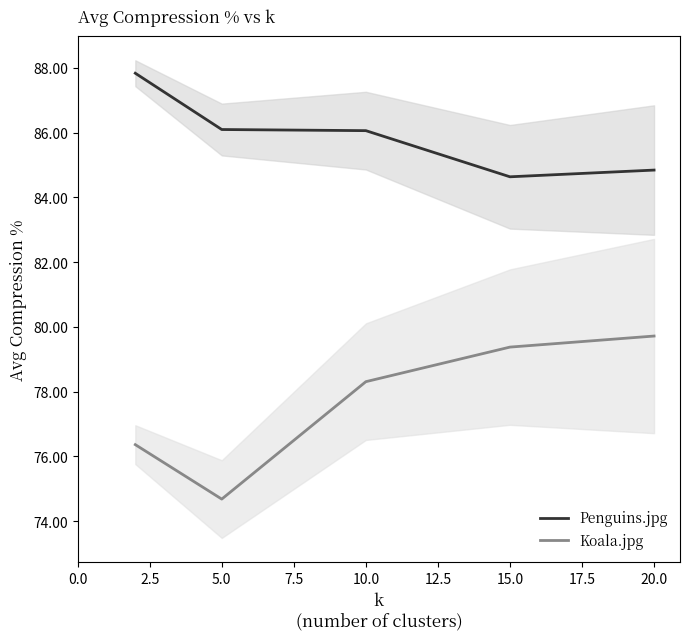

At which category does Koala.jpg reach its first local valley?

5.0